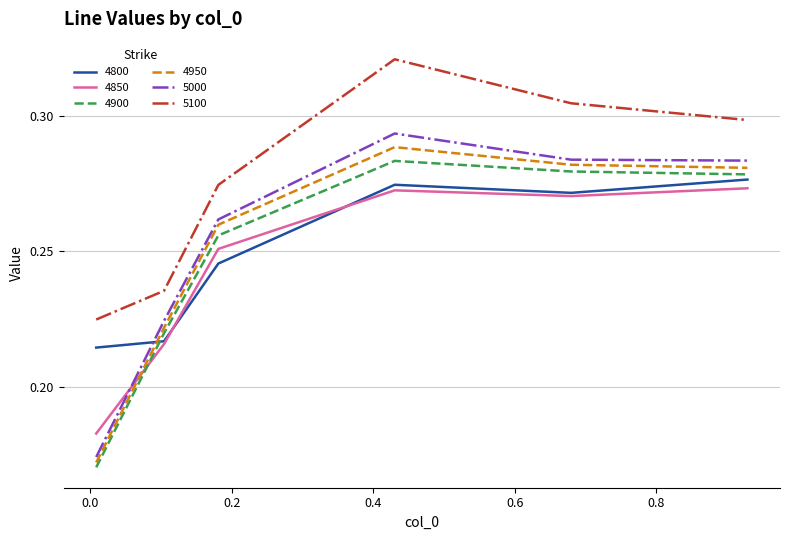

True or false: 5100 and 5000 cross at least once.

False